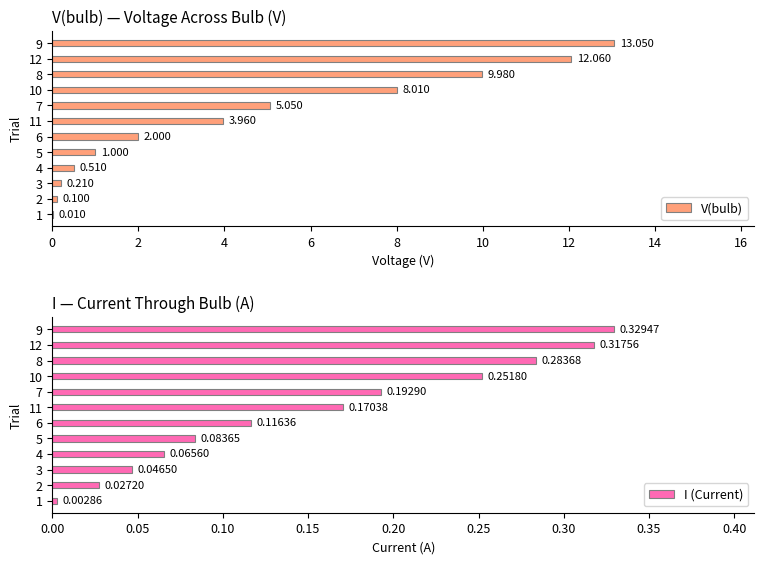

How many values in the V(bulb) series exceed 3?

6